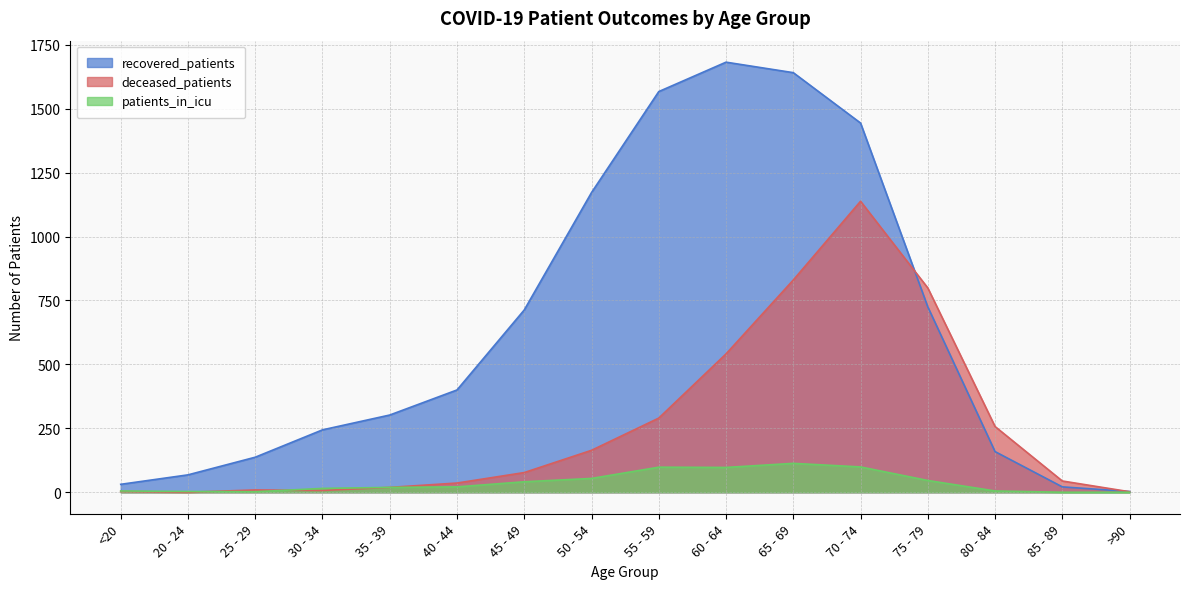

At 85 - 89, list the series in order from largest to smallest.

deceased_patients, recovered_patients, patients_in_icu